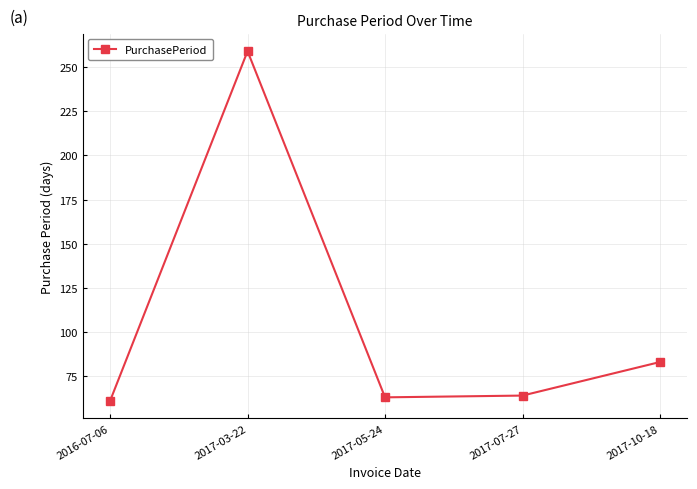

What is the change in value from 2017-05-24 to 2017-10-18?

+20